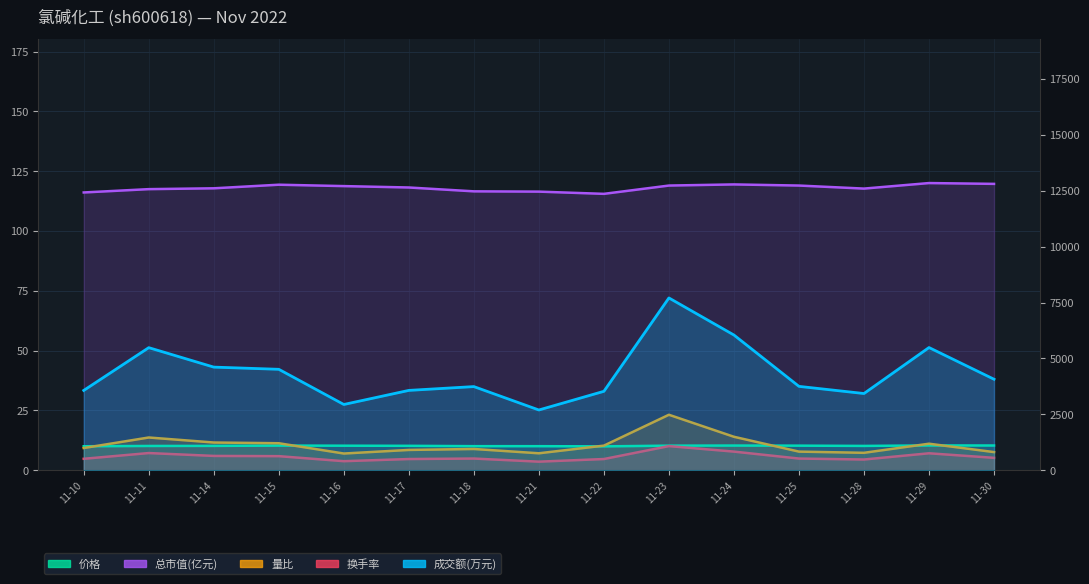

What is the difference between the maximum and second lowest values in the 量比 series?

16.1